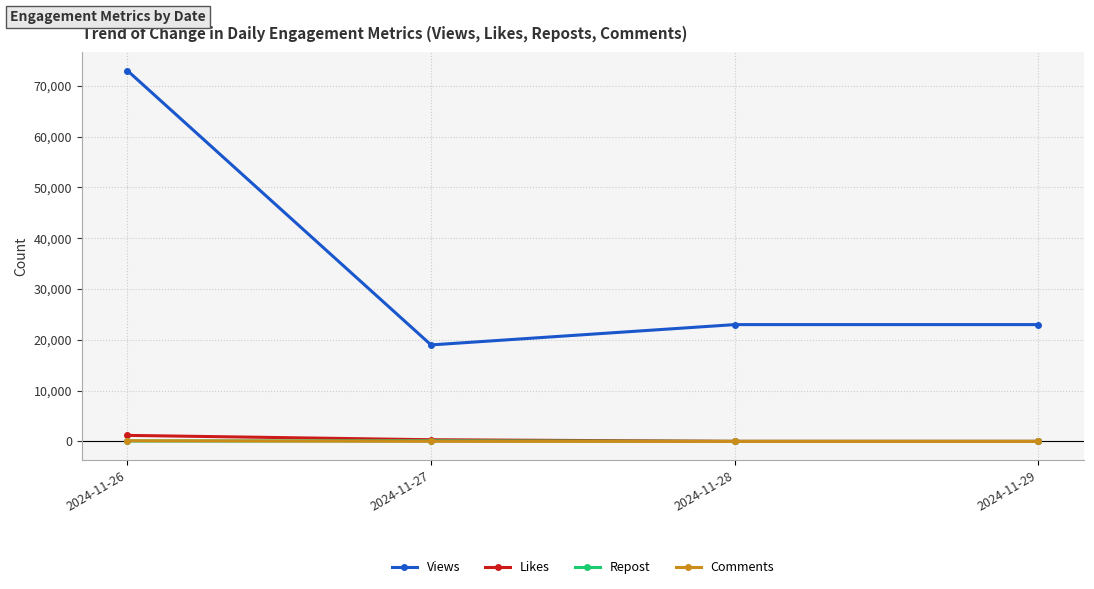

What is the difference between the maximum and minimum values in the Views series?

54000